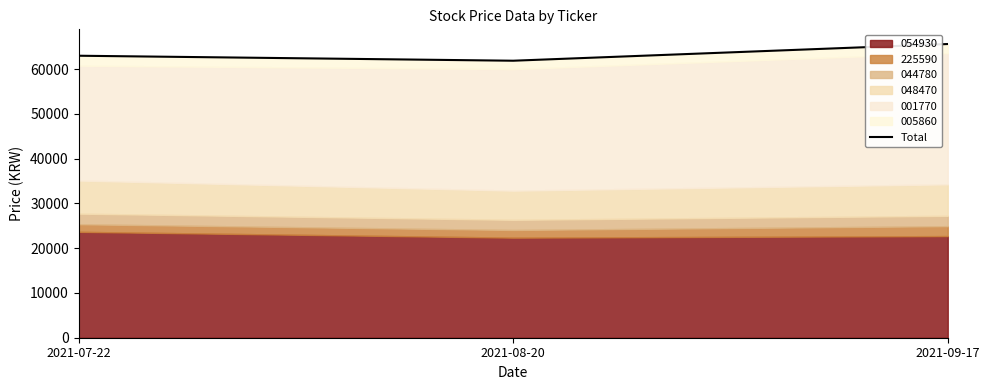

Reading right to left, list all the values displayed in this chart.

2021-09-17=65595	2021-08-20=61865	2021-07-22=62980